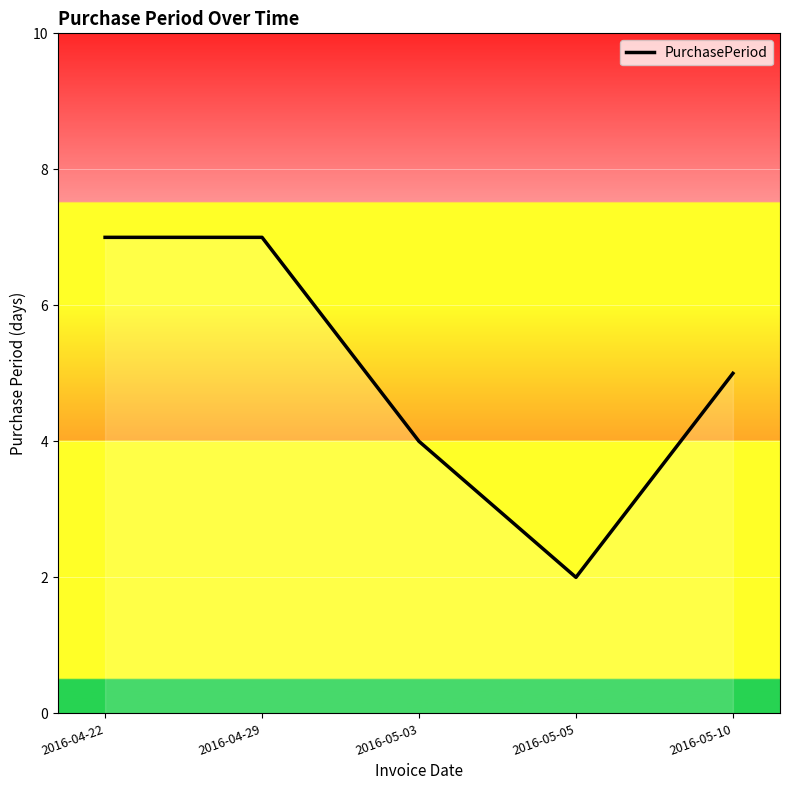

How many interior local valleys (lower than both neighbors) does the data have?

1